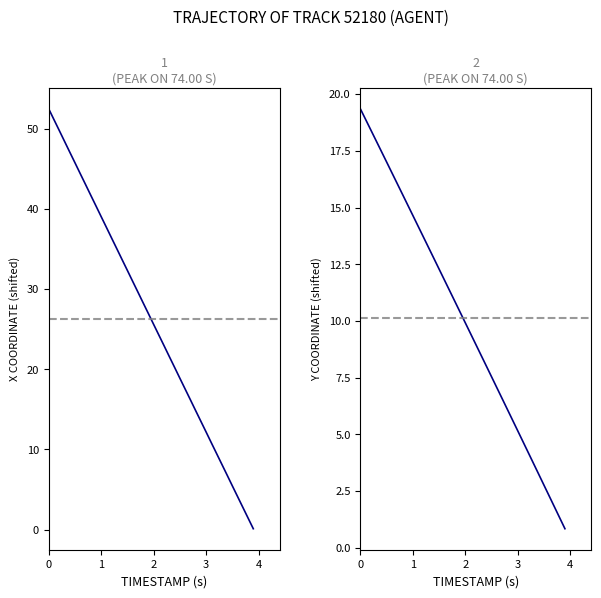

How many times do Y and X cross each other?

1